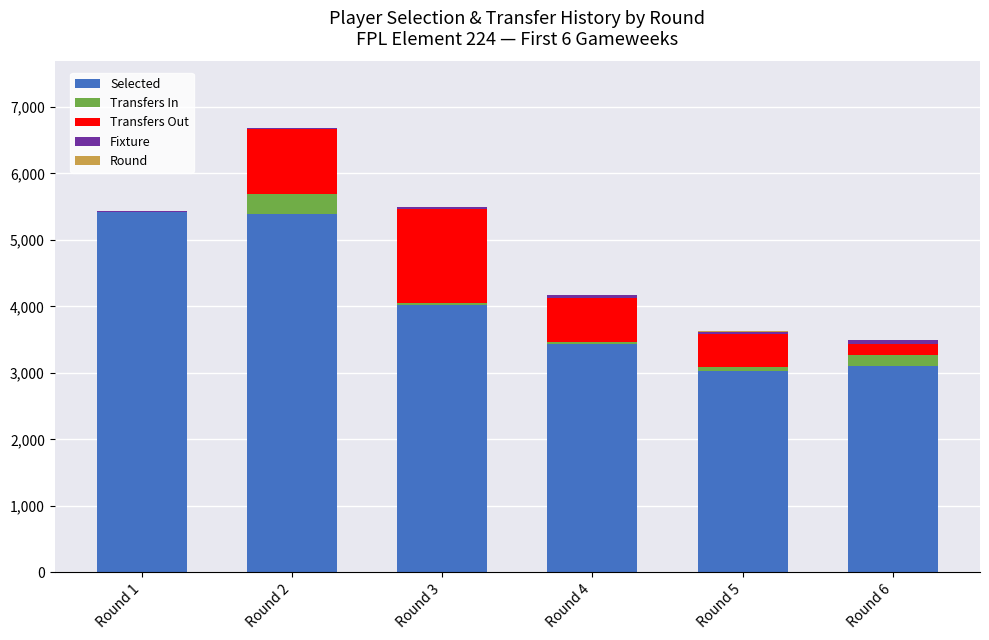

The Fixture series shows 56 at Round 5. True or false?

False